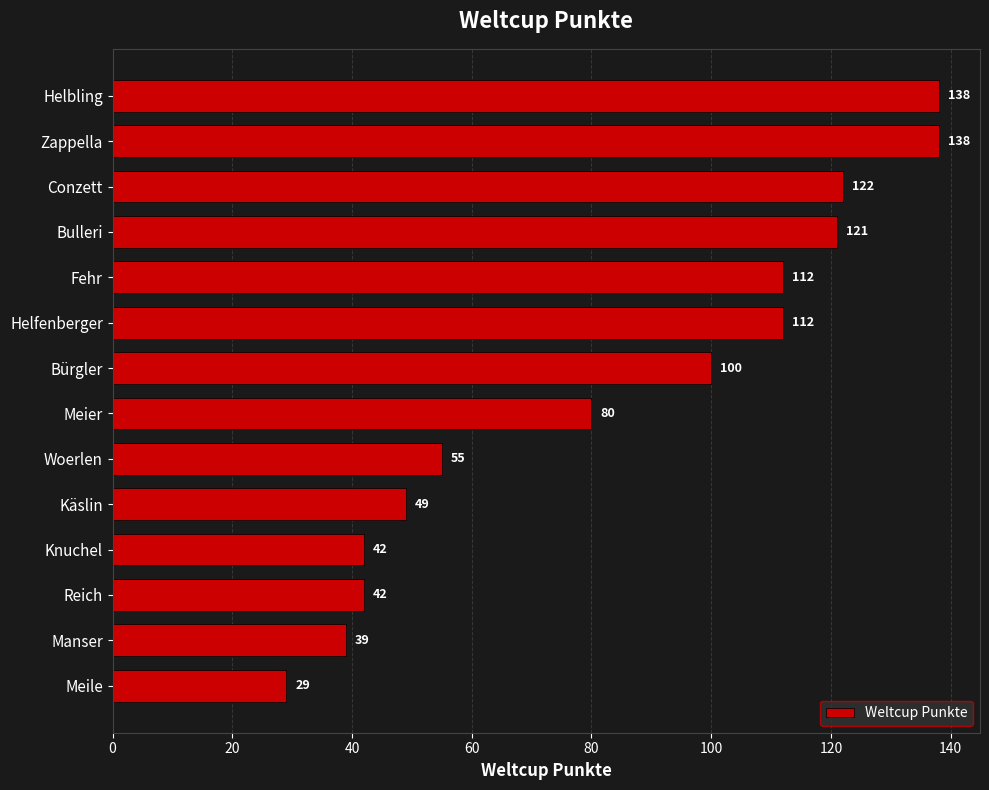

What is the sum of all values?

1179